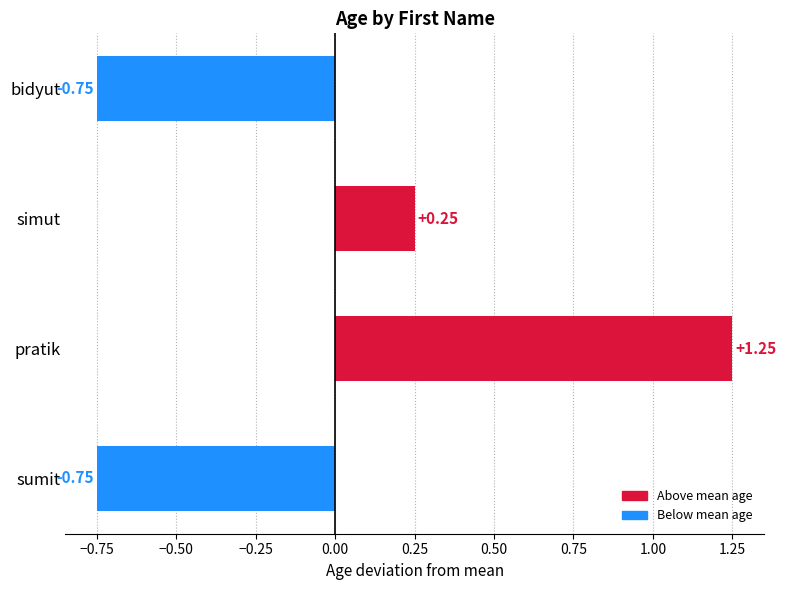

Are the bars grouped side by side (vs. stacked)?

No